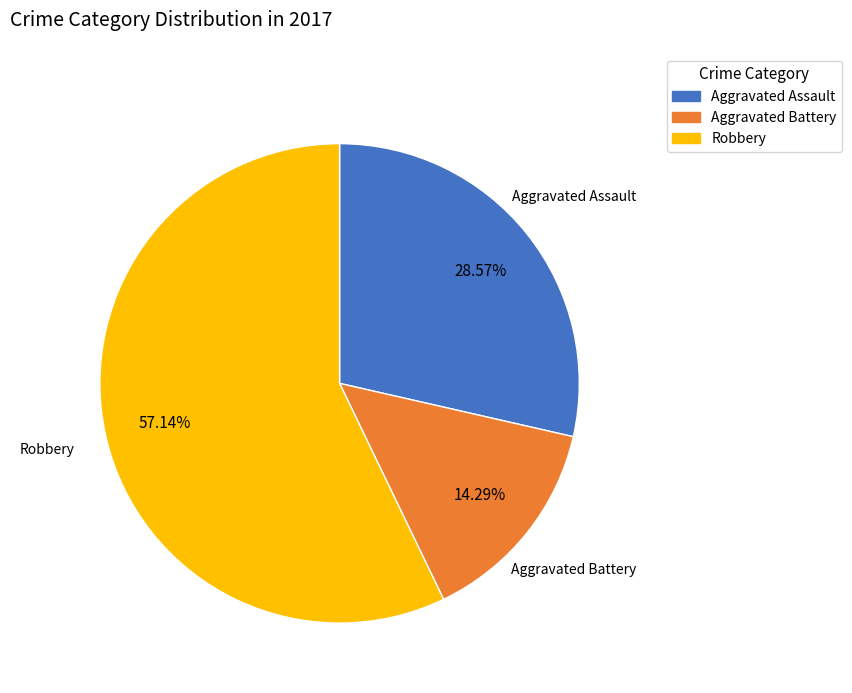

Does any single category account for the majority?

Yes